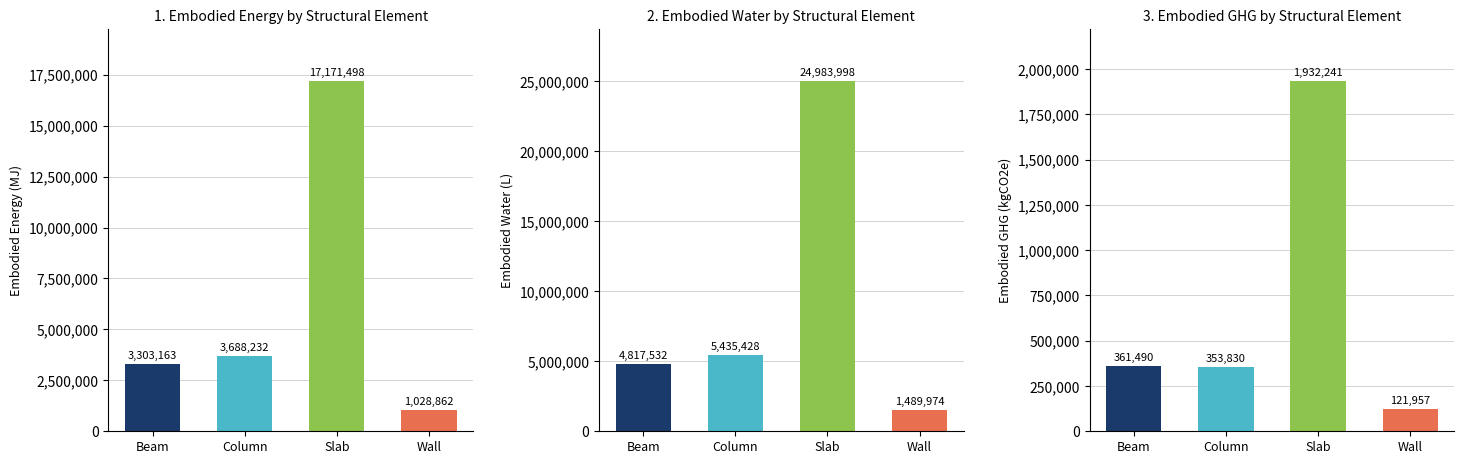

At how many categories does at least one series exceed 13100851?

1